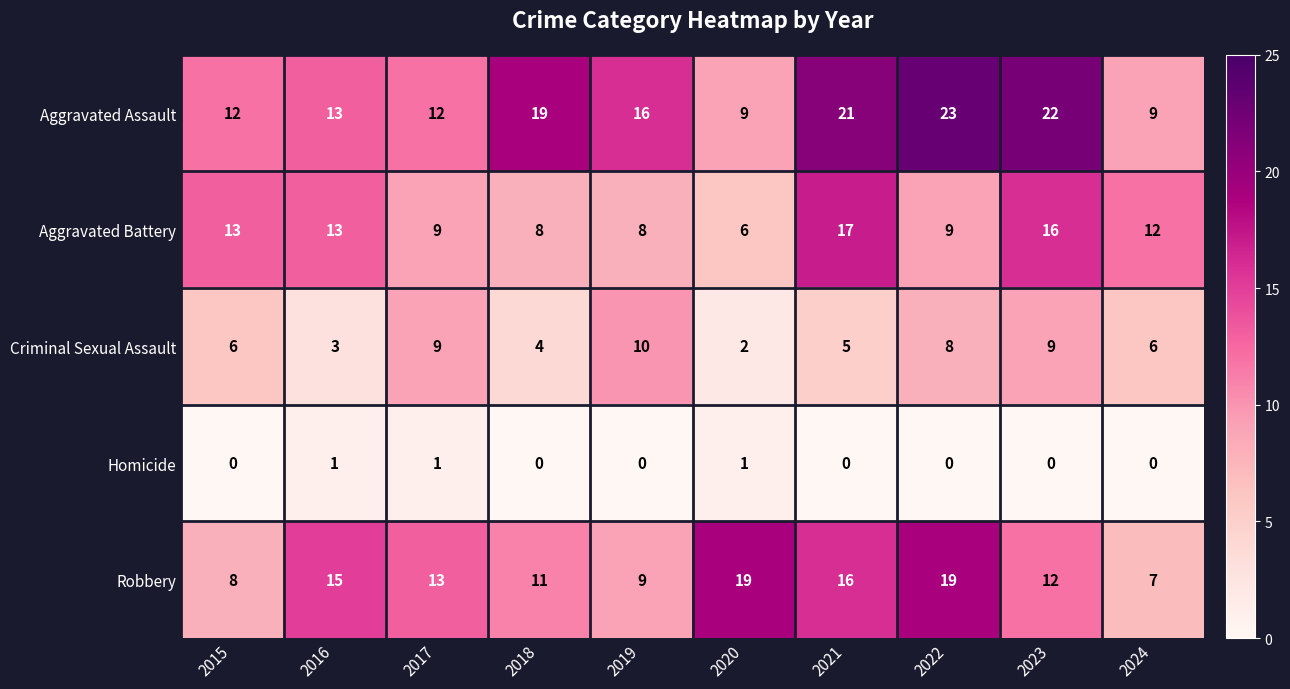

Where does the Aggravated Assault series first go above 16?

2018